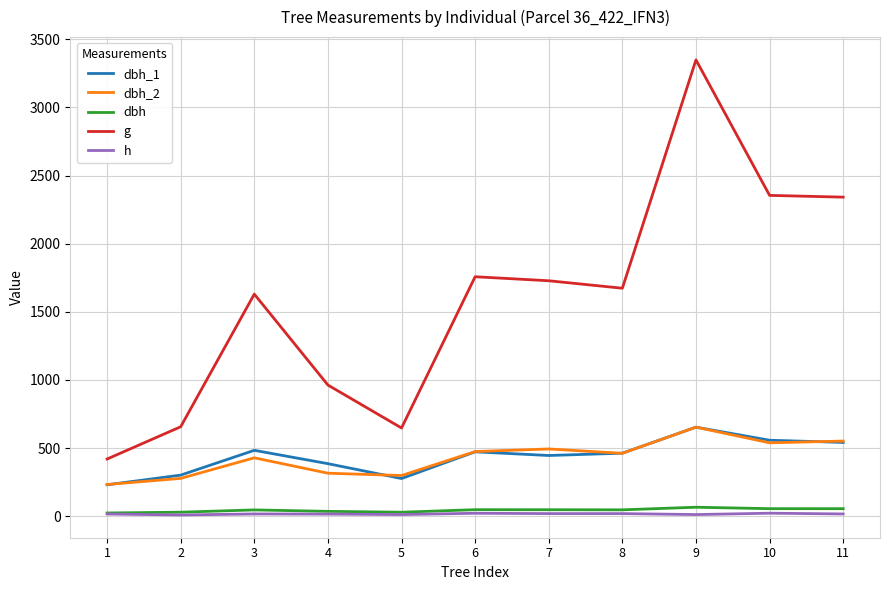

Which series has the widest spread of values?

g